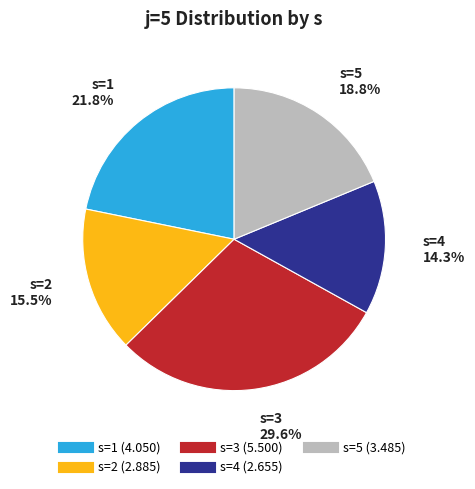

The s=3 slice represents 30% of the pie. True or false?

True